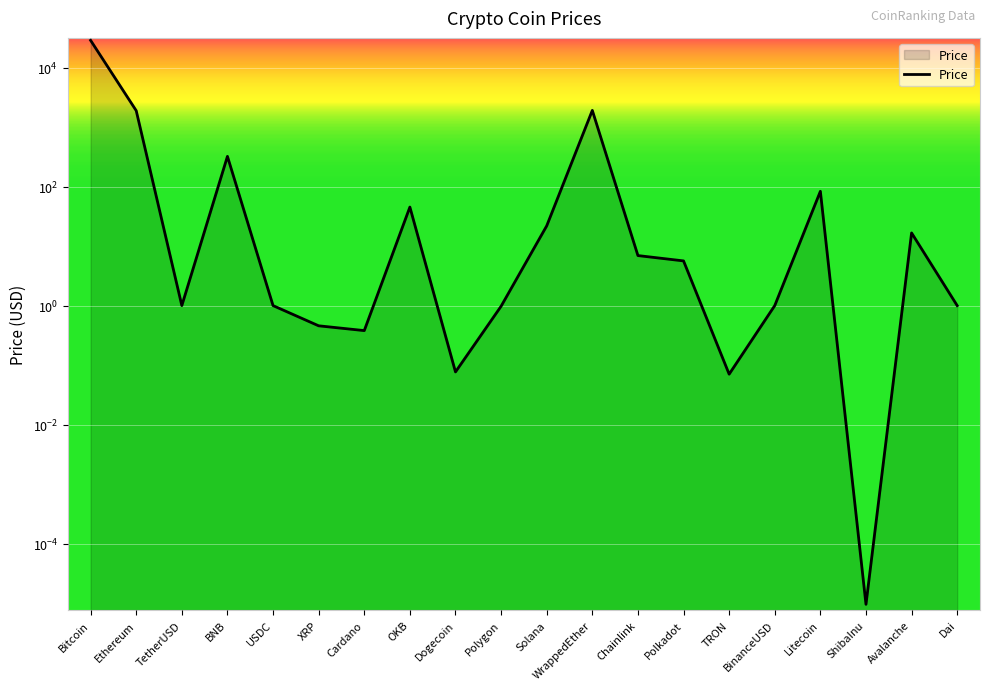

Between TetherUSD and Polkadot, which is larger?

Polkadot